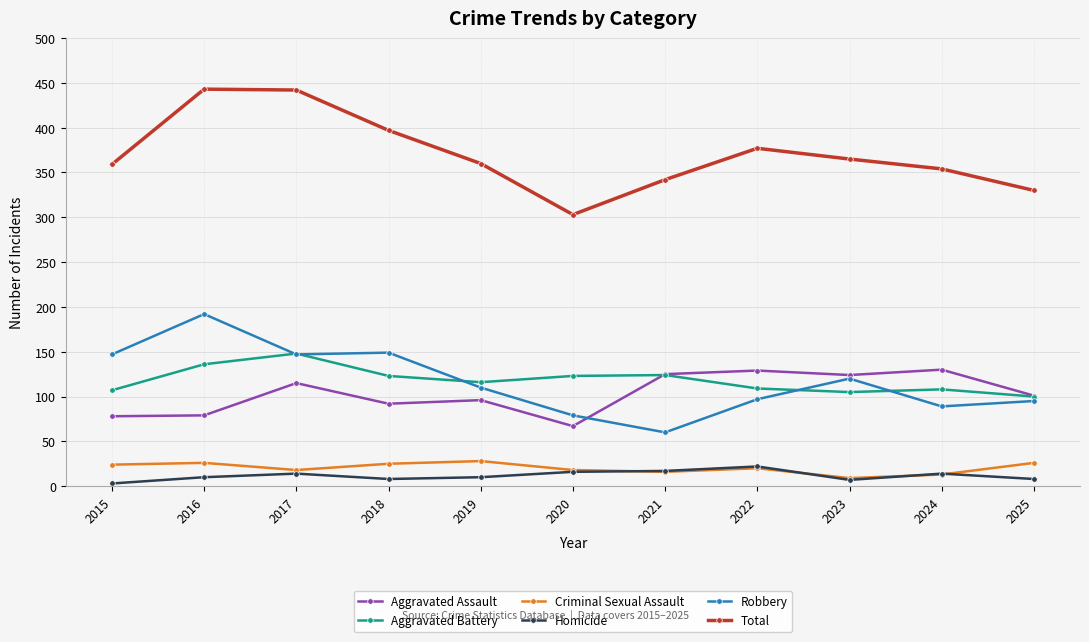

Is it true that Homicide equals 17 at 2021?

True